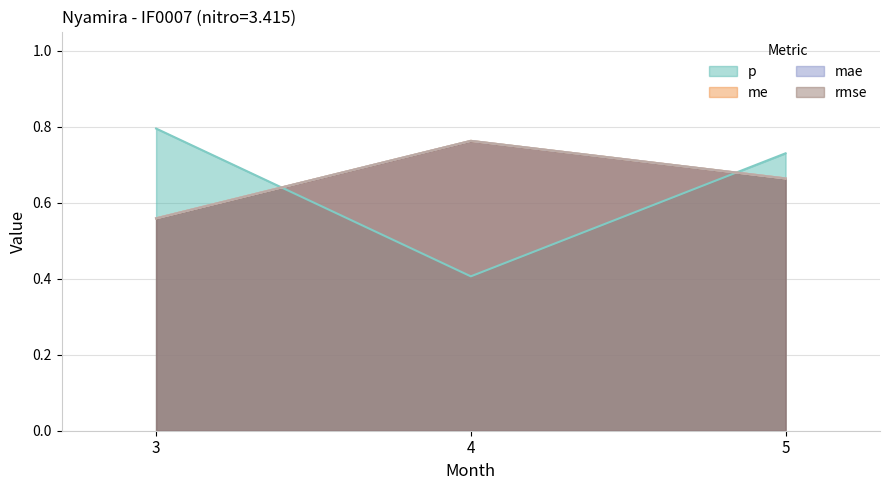

What is the value of the me point at the 3rd from the left?

0.7